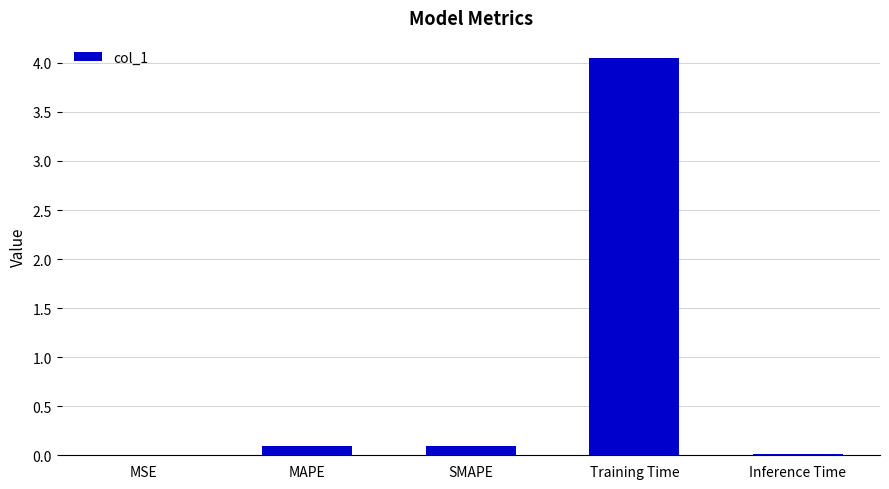

Which has a higher value, MAPE or Inference Time?

MAPE